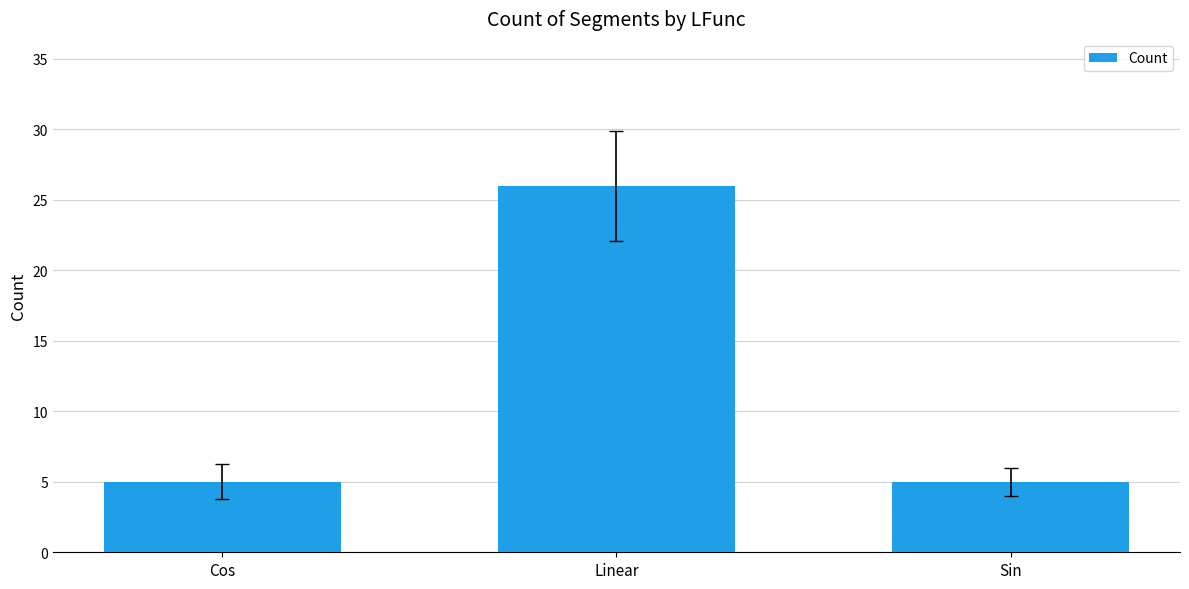

Reading left to right, list all the values displayed in this chart.

Cos=5	Linear=26	Sin=5